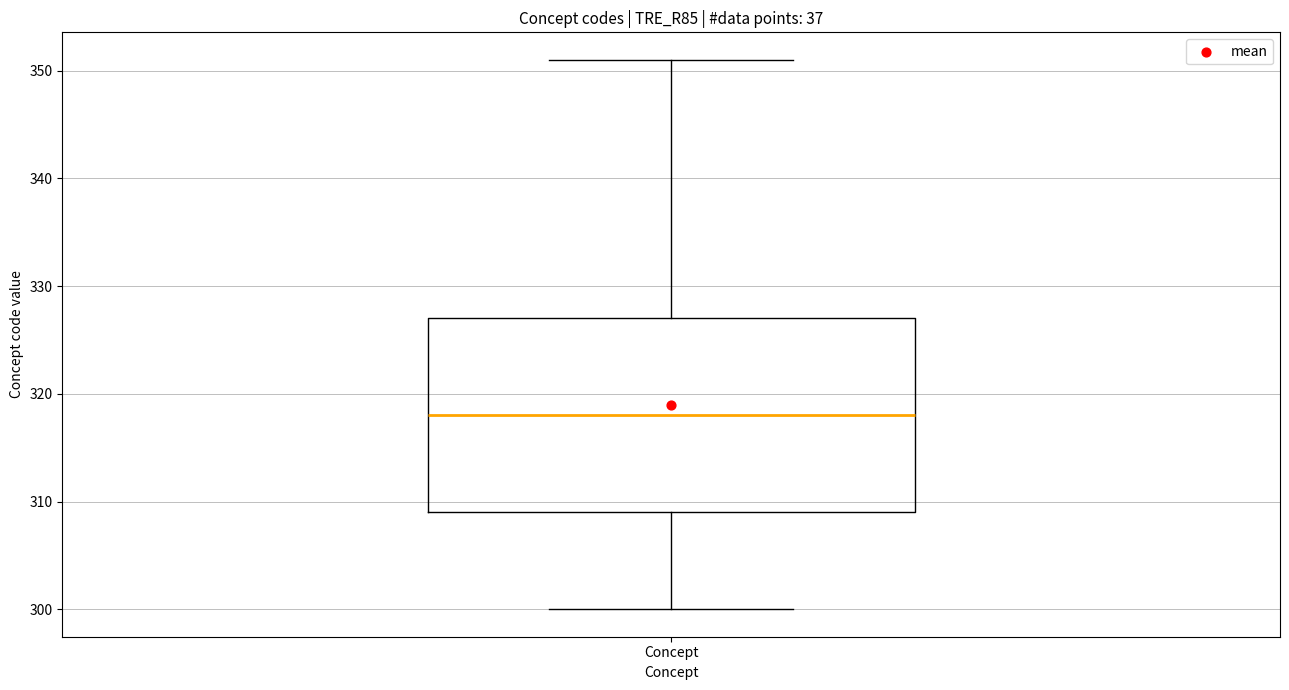

Read this box plot against the y-axis: the position of the median line, the range covered by the box, and the ends of both whiskers. The values are not printed on the chart, so give them approximately, as read against the axis.

median 318, box 309 to 327, whiskers 300 to 351